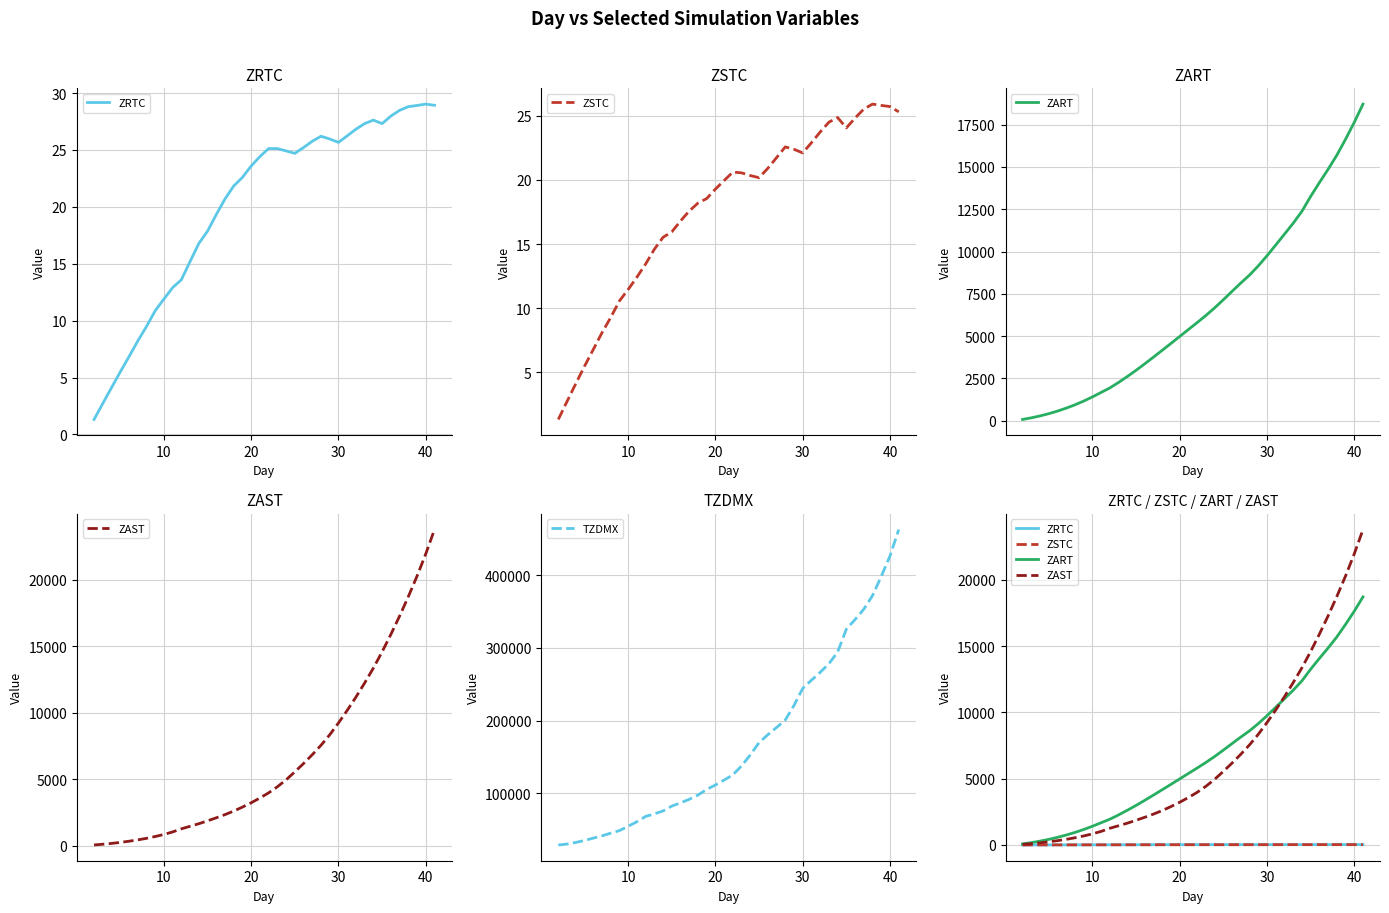

What is the minimum value for TZDMX?

28801.4